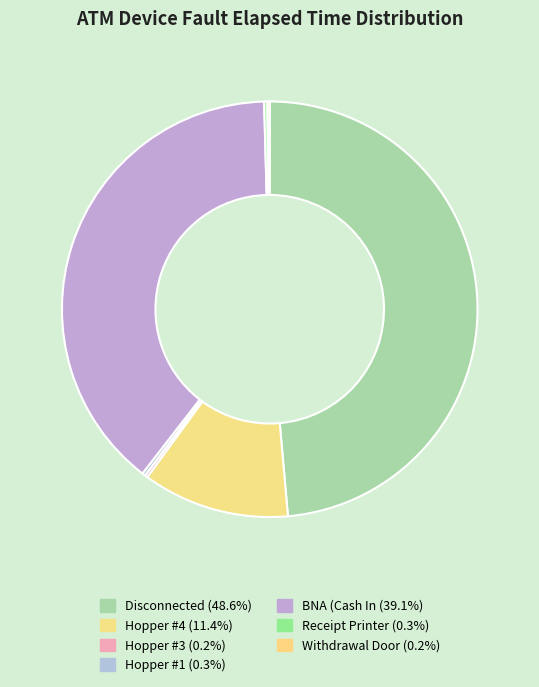

Does BNA (Cash In account for over 50% of the chart?

No